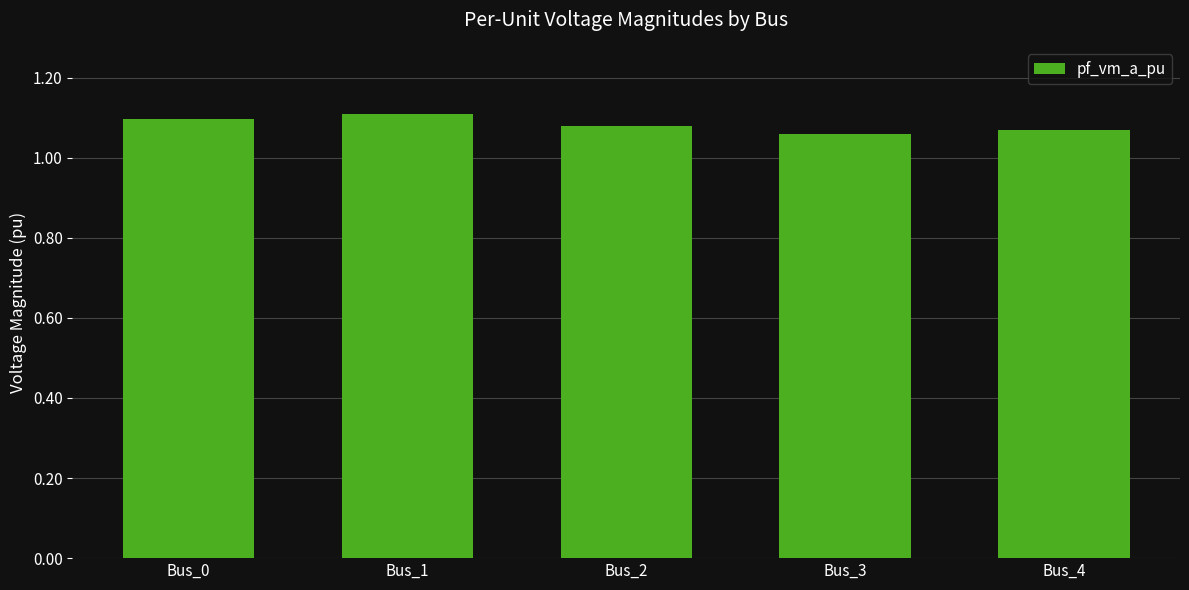

The chart shows a value of 1.6 at Bus_2. True or false?

False